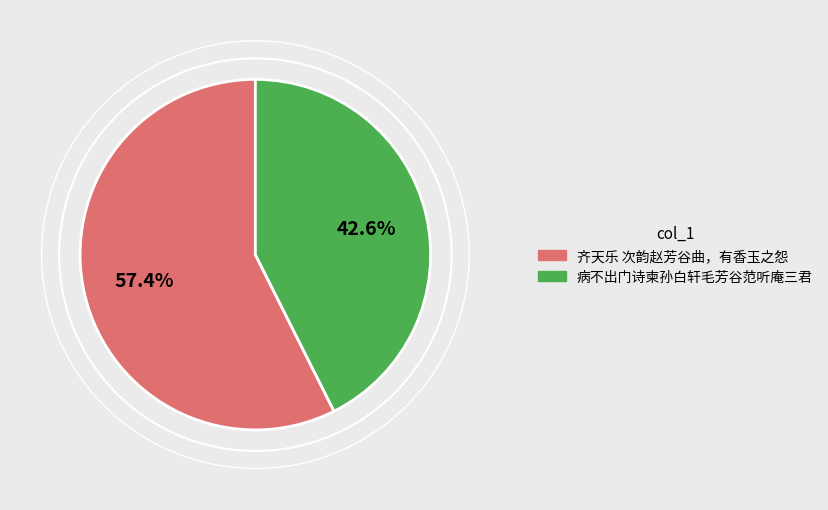

How many slices are in this pie chart?

2